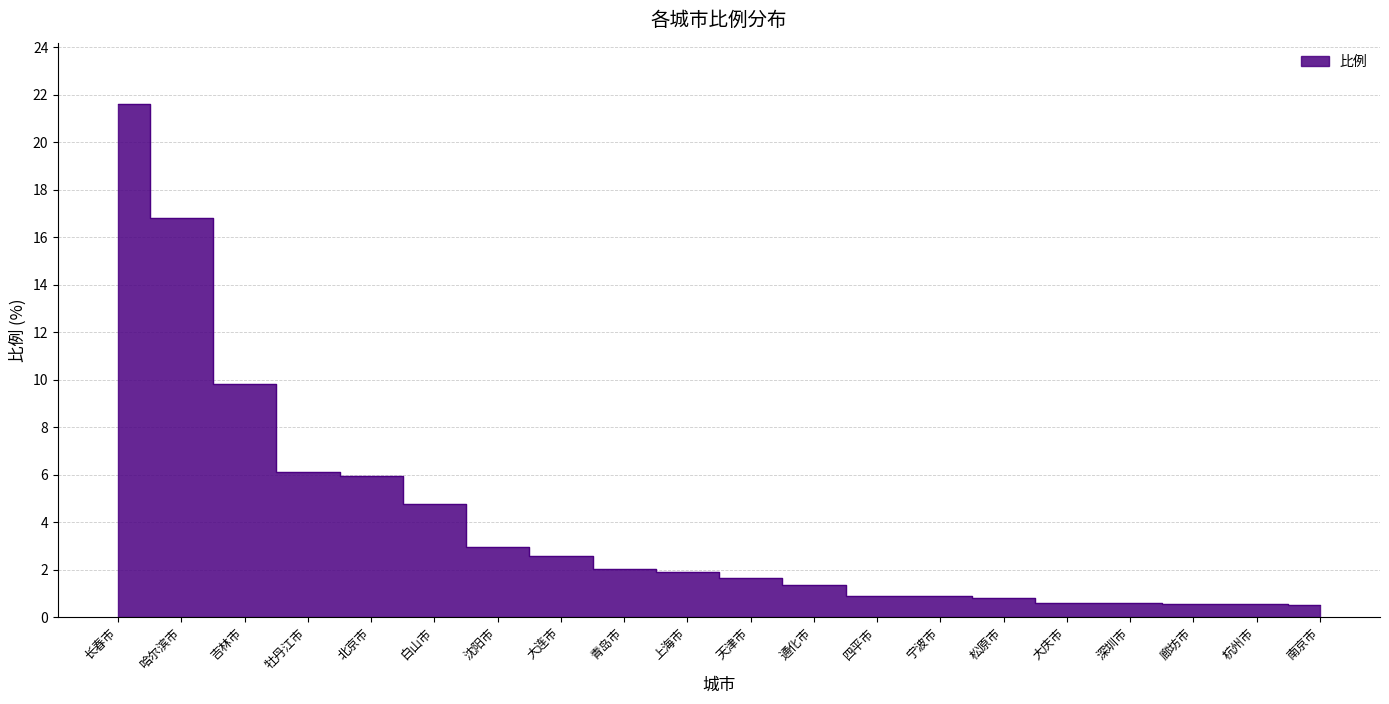

Rank the categories by value from lowest to highest.

南京市, 廊坊市, 杭州市, 深圳市, 大庆市, 松原市, 四平市, 宁波市, 通化市, 天津市, 上海市, 青岛市, 大连市, 沈阳市, 白山市, 北京市, 牡丹江市, 吉林市, 哈尔滨市, 长春市